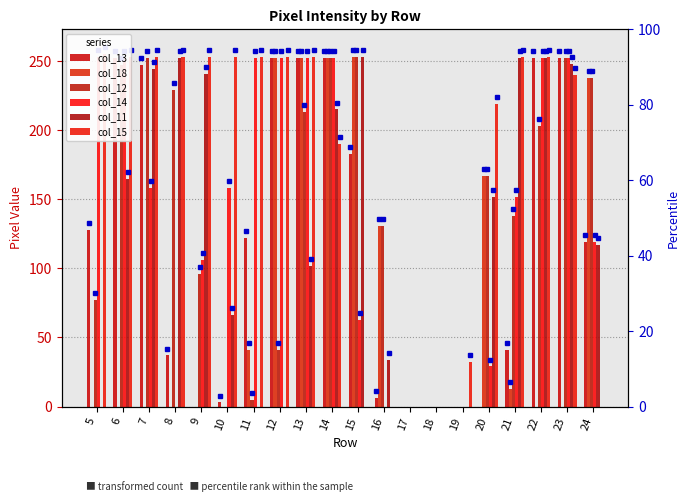

Reading right to left, what are all the values shown in this chart?

col_13: 24=119	23=252	22=252	21=41	20=0	19=0	18=0	17=0	16=6	15=183	14=252	13=252	12=252	11=122	10=3	9=0	8=37	7=247	6=252	5=128
col_18: 24=238	23=0	22=0	21=13	20=167	19=0	18=0	17=0	16=131	15=253	14=252	13=252	12=252	11=41	10=0	9=0	8=0	7=0	6=0	5=0
col_12: 24=238	23=252	22=203	21=138	20=167	19=0	18=0	17=0	16=131	15=253	14=252	13=213	12=41	11=5	10=0	9=96	8=229	7=252	6=247	5=77
col_14: 24=119	23=252	22=252	21=152	20=29	19=0	18=0	17=0	16=0	15=63	14=252	13=252	12=252	11=252	10=158	9=106	8=0	7=158	6=252	5=253
col_11: 24=117	23=248	22=252	21=252	20=152	19=0	18=0	17=0	16=34	15=253	14=215	13=102	12=0	11=0	10=66	9=241	8=252	7=244	6=165	5=0
col_15: 24=0	23=240	22=253	21=253	20=219	19=32	18=0	17=0	16=0	15=0	14=190	13=253	12=253	11=253	10=253	9=253	8=253	7=253	6=253	5=255